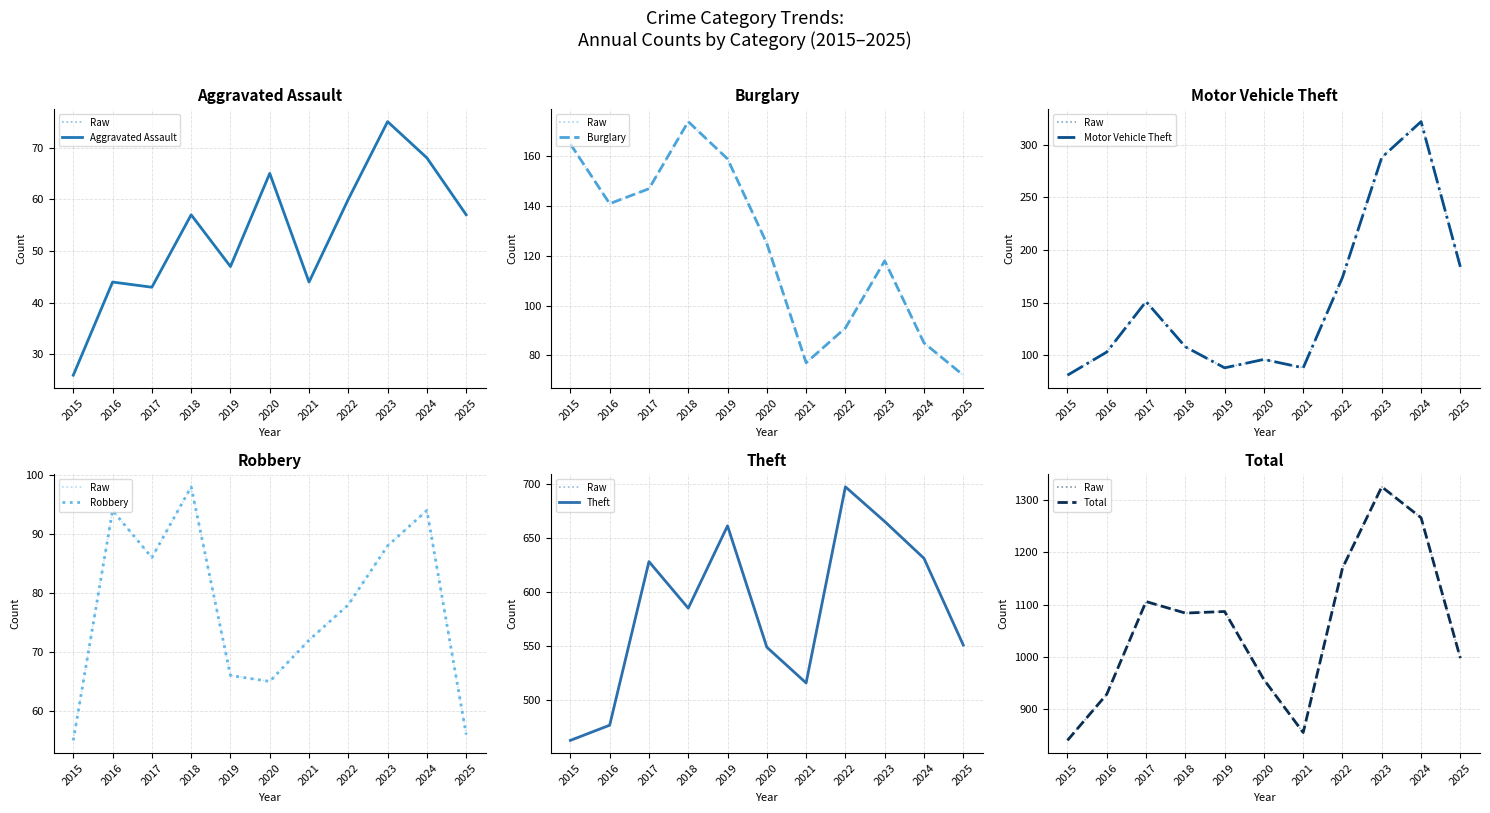

How many values in the Burglary series exceed 125?

5